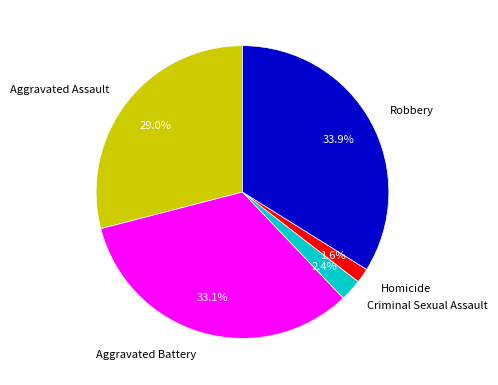

To the nearest percent, what is the combined percentage of Robbery and Aggravated Assault?

63%